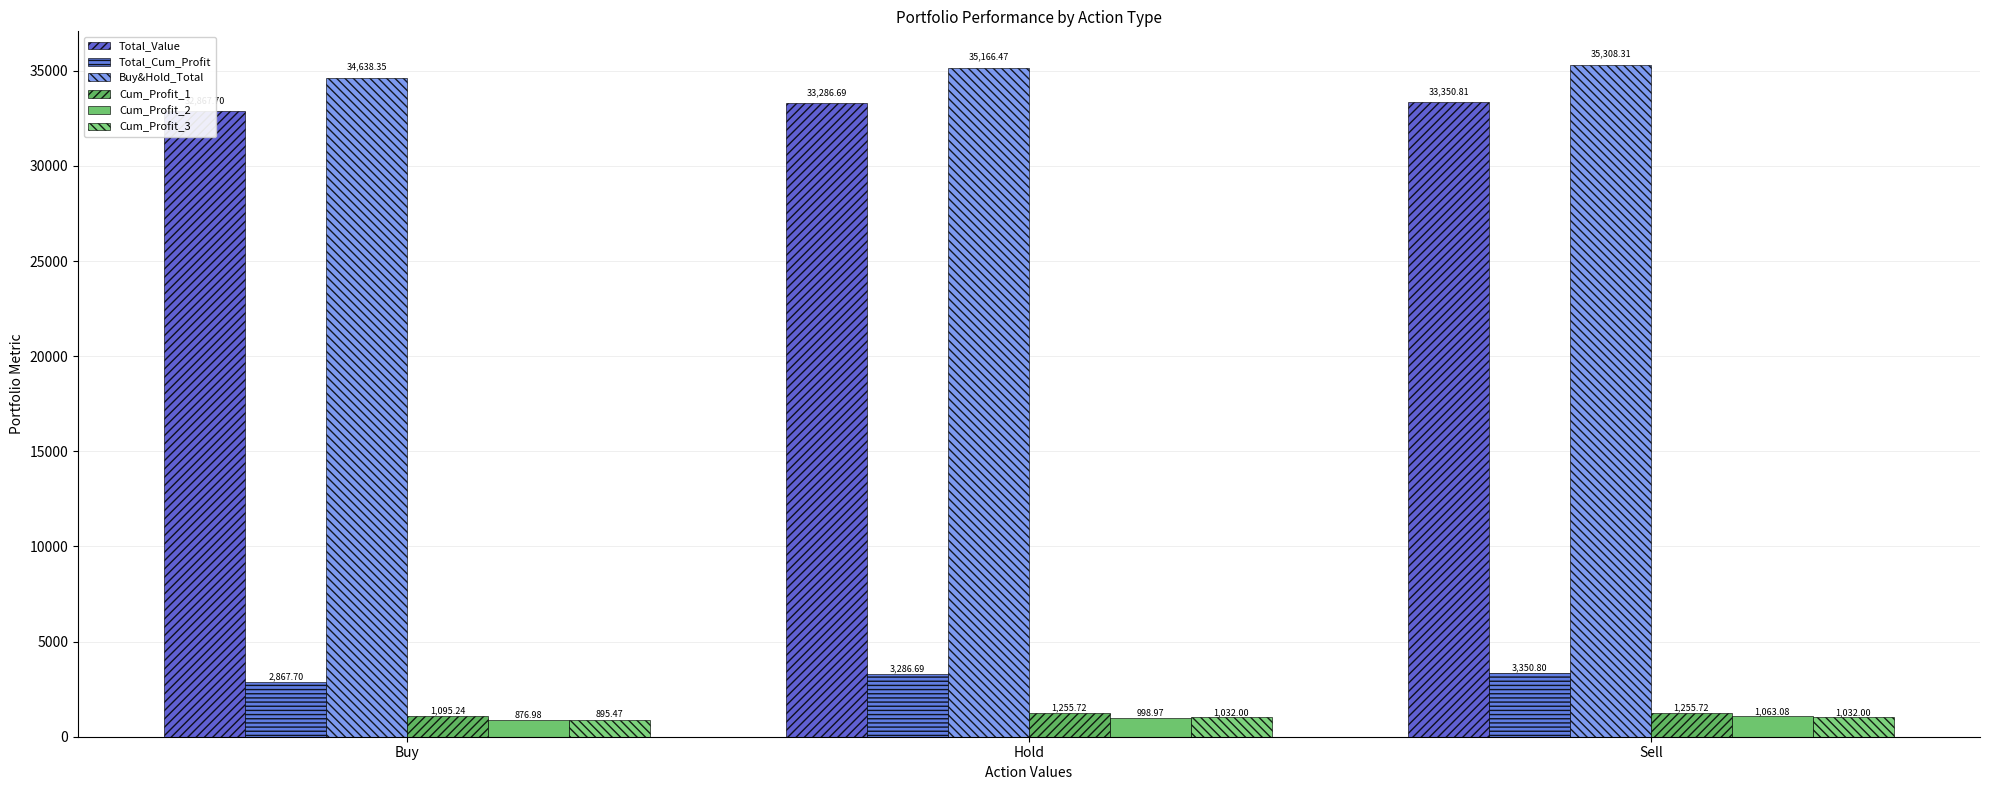

Which series has the widest spread of values?

Buy&Hold_Total